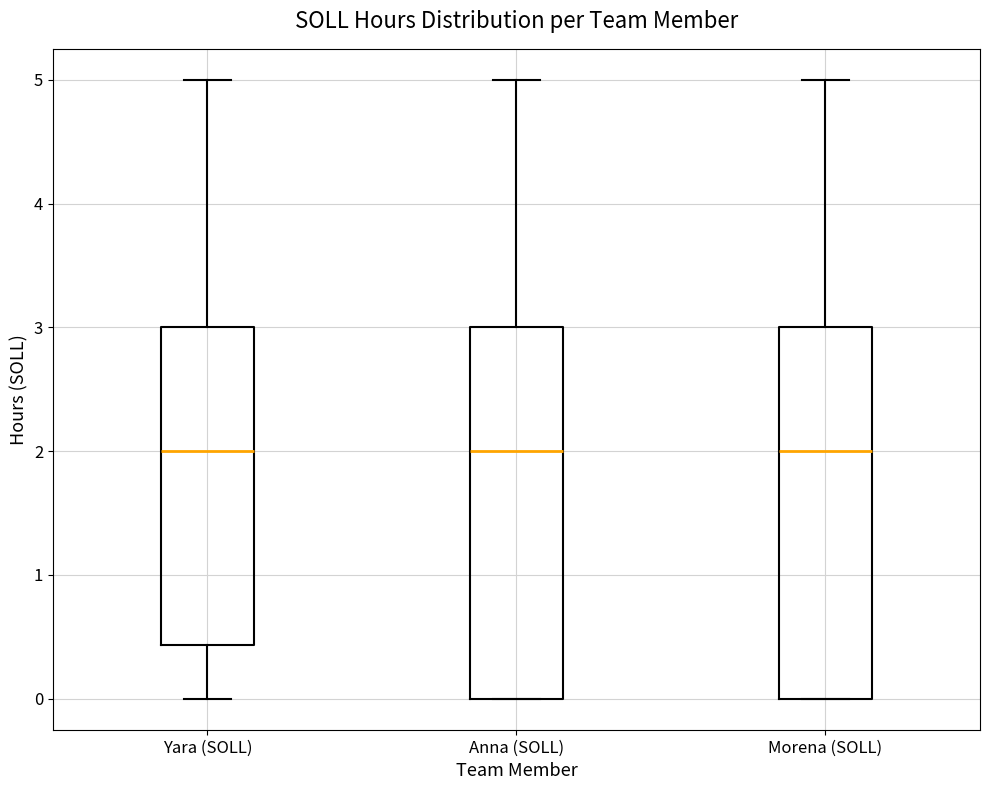

Where is the lower edge of the box for Morena (SOLL) on the y-axis? The values are not printed on the chart, so give them approximately, as read against the axis.

0.0